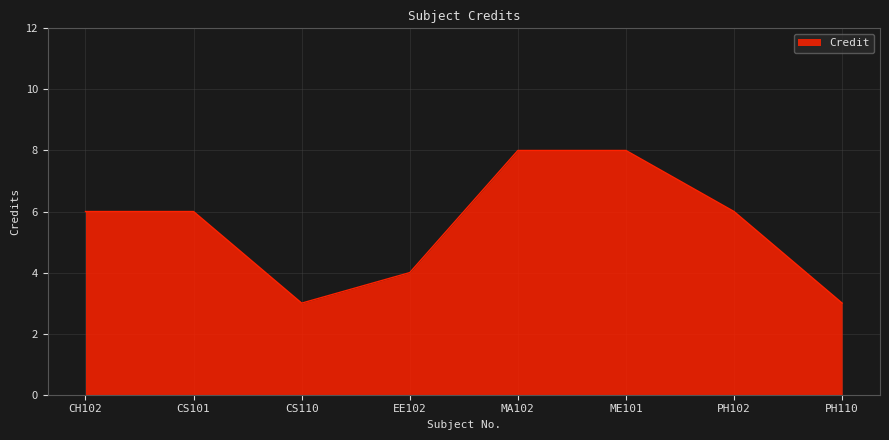

How many interior local valleys (lower than both neighbors) does the data have?

1